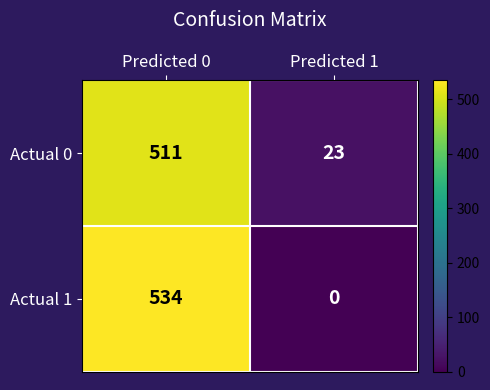

Rank the series by their maximum value, from highest to lowest.

Actual 1, Actual 0